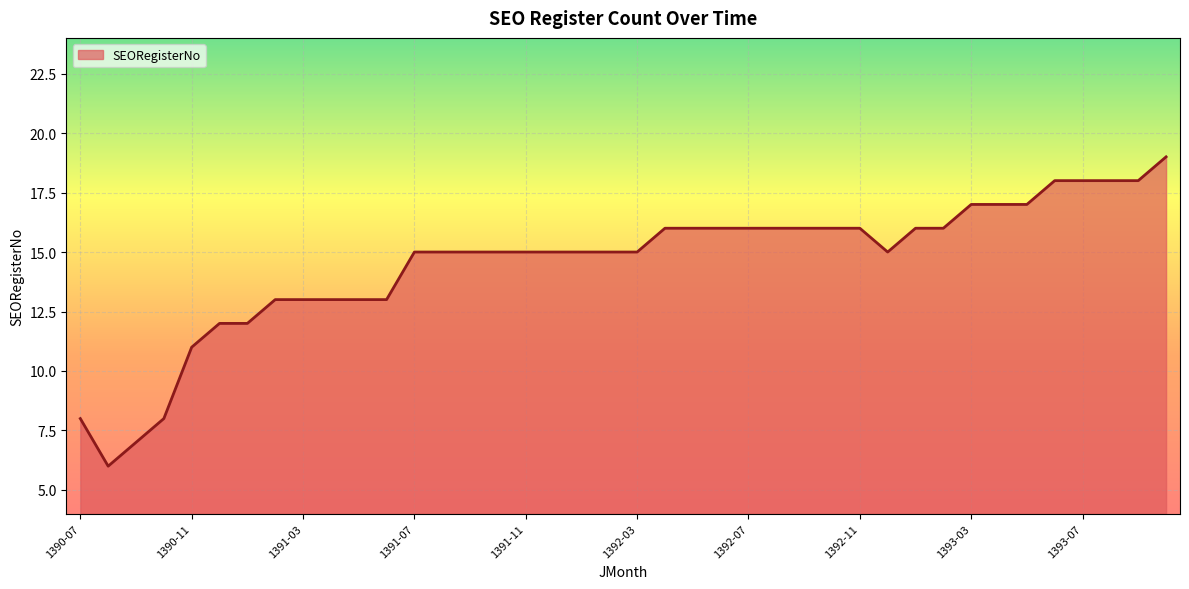

What is the maximum value shown in the chart?

19